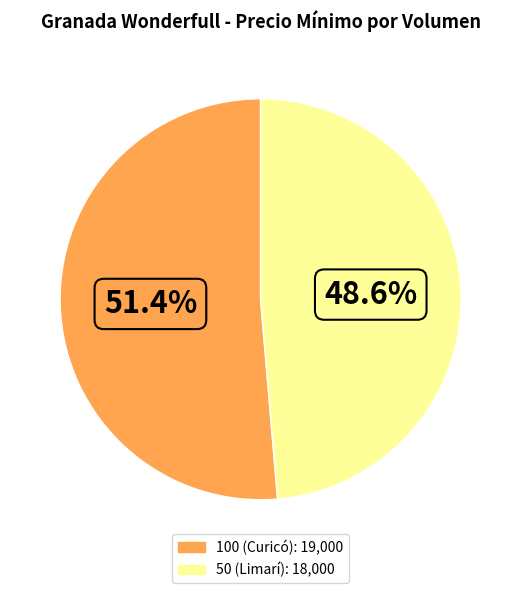

Which category accounts for the majority?

100 (Curicó)